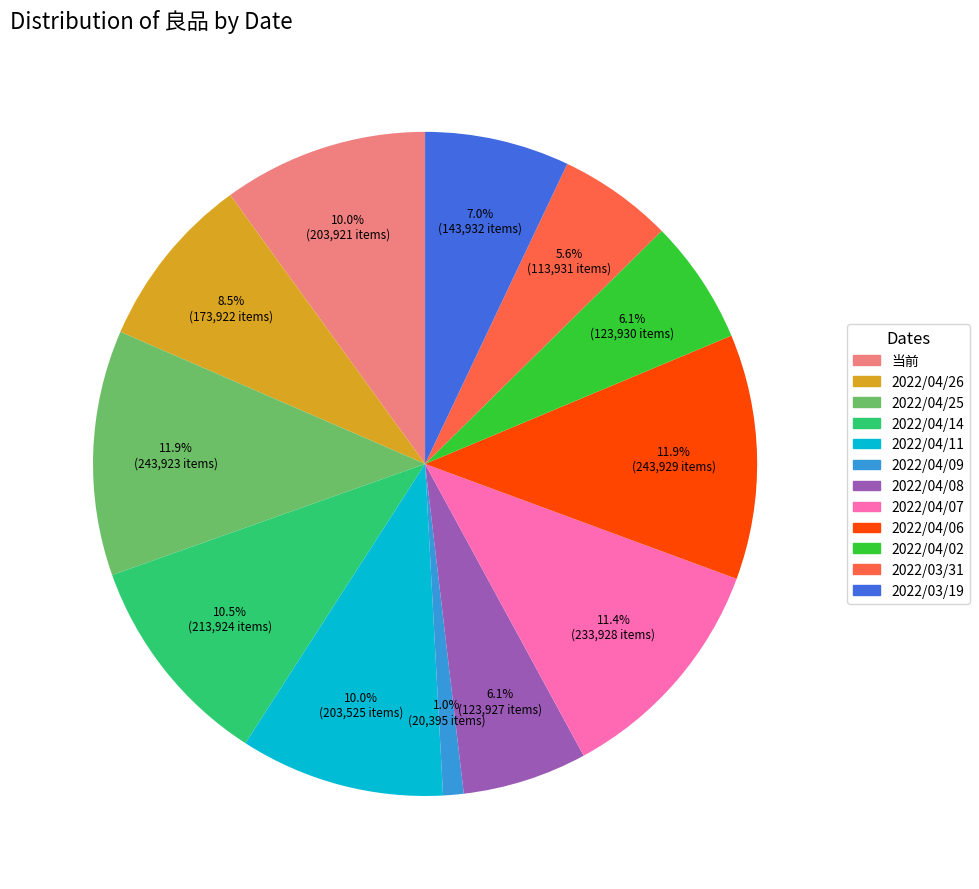

True or false: 2022/04/26 accounts for 18% of the total.

False